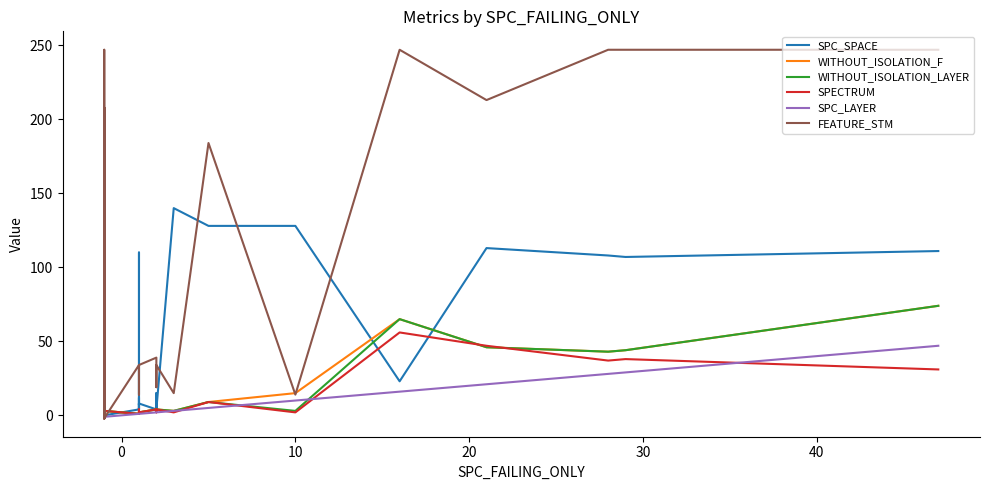

The SPECTRUM series shows 3 at 25. True or false?

False